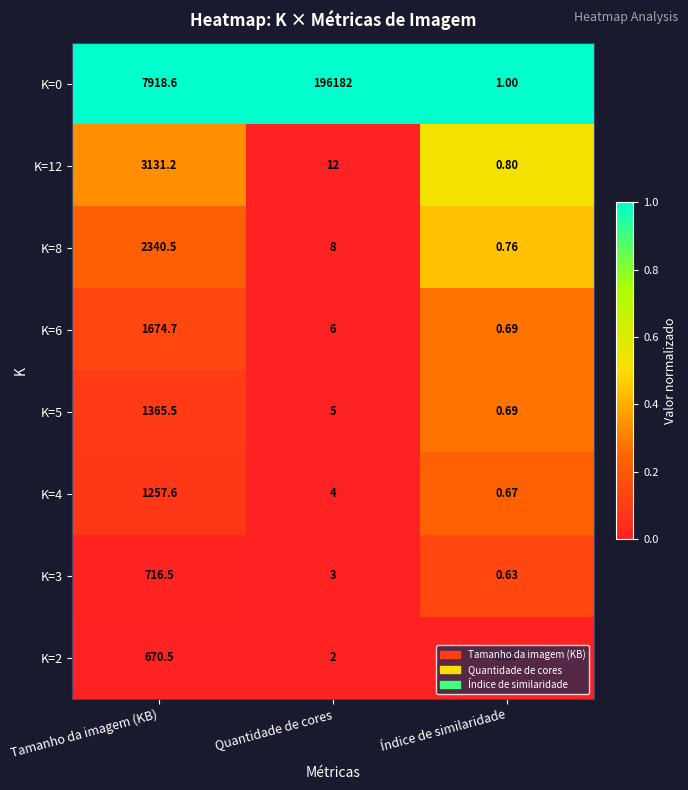

At which label does K=8 reach its minimum?

Índice de similaridade